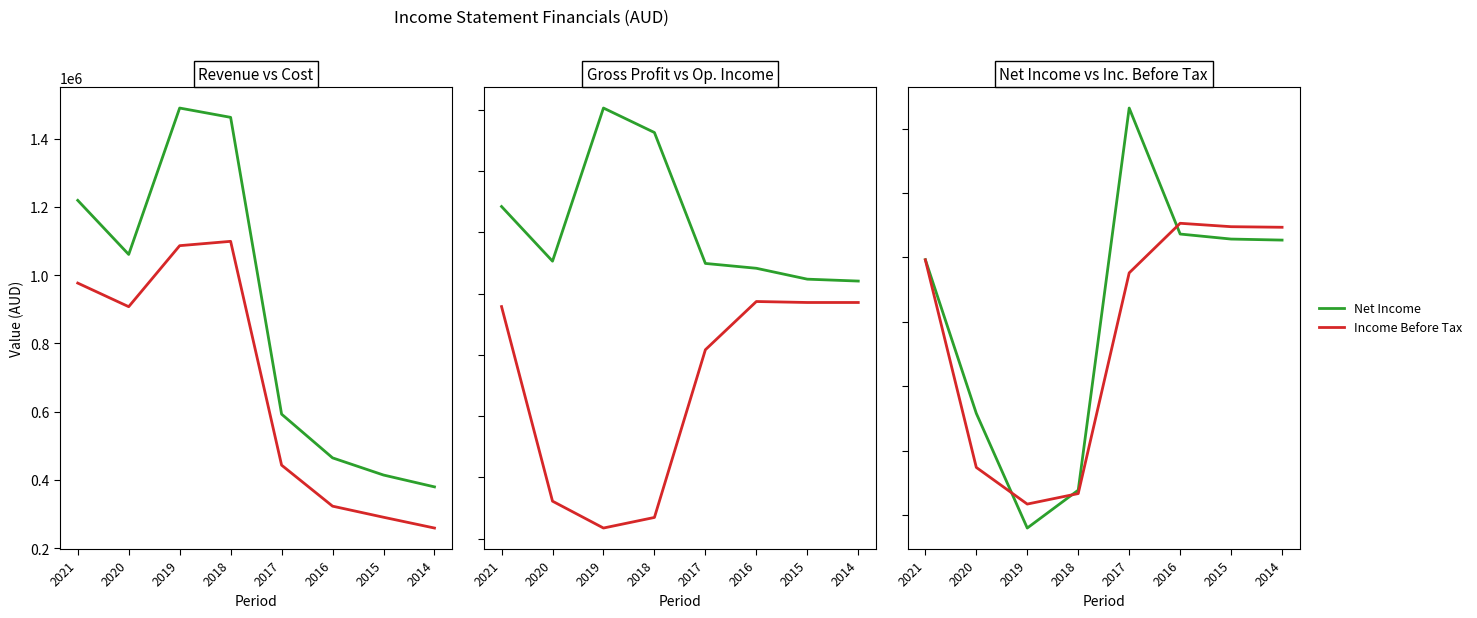

What is the difference between the highest and lowest values at 2015?

386100